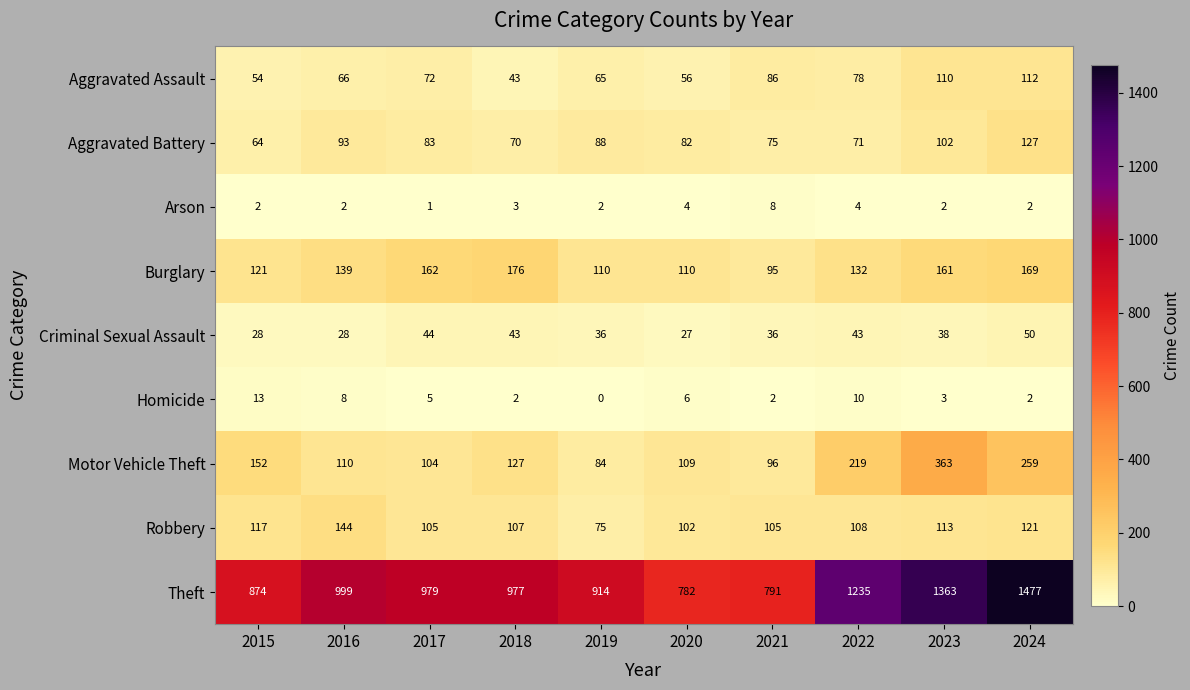

Which category has the lowest value across all series?

2019